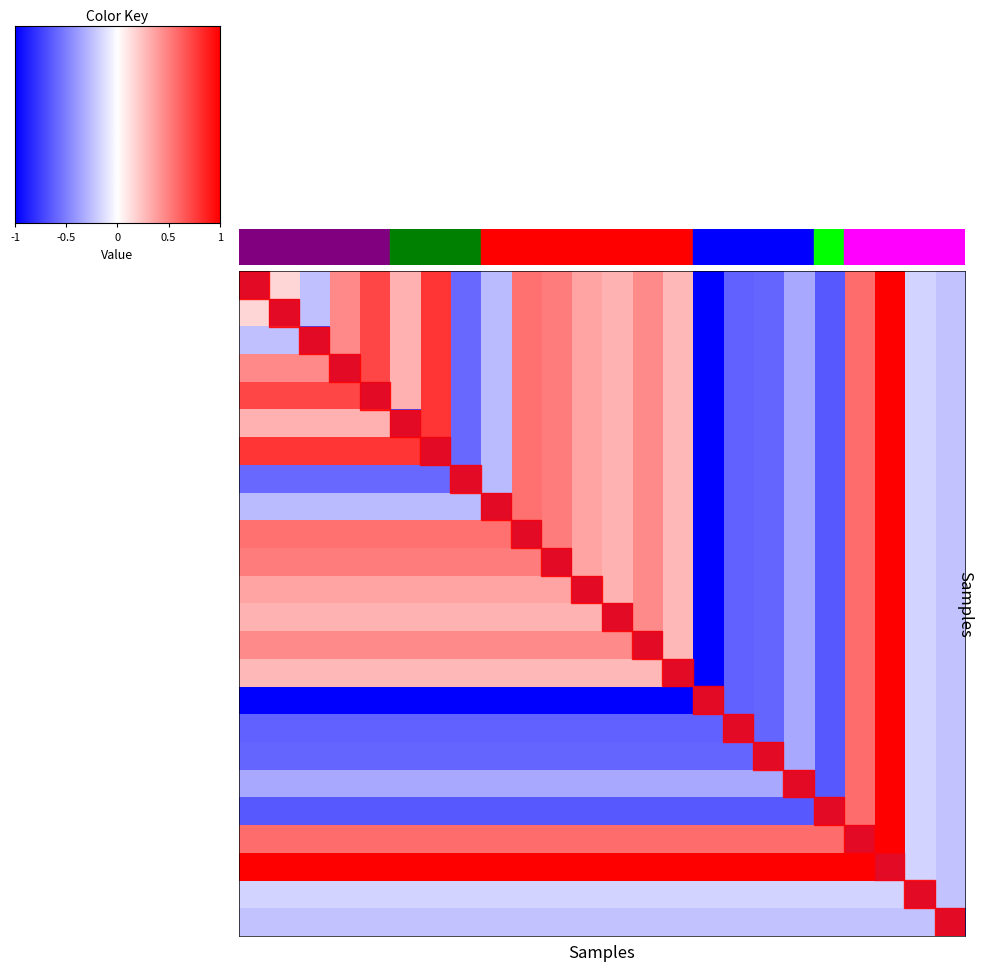

How many data points does each series have?

24